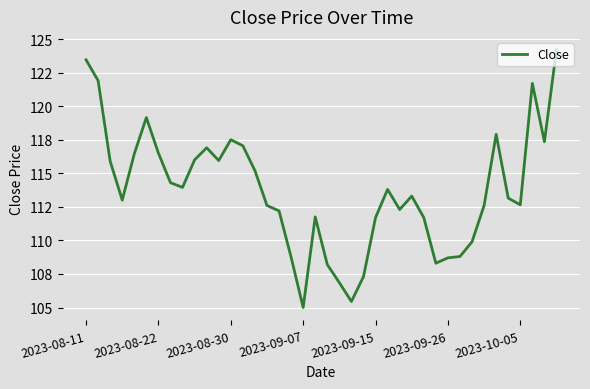

Does the chart have visible grid lines?

Yes